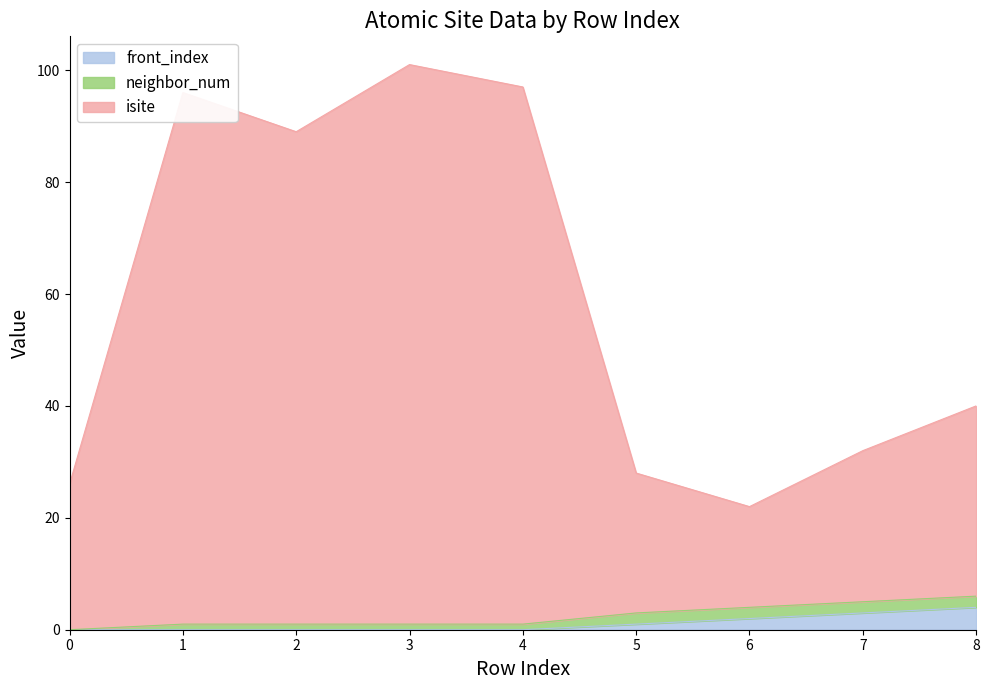

The value of front_index at 8 is 4. True or false?

True